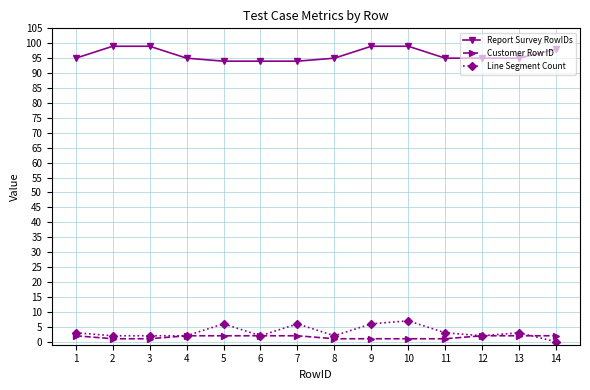

List the series in order of their peak value, highest first.

Report Survey RowIDs, Line Segment Count, Customer Row ID